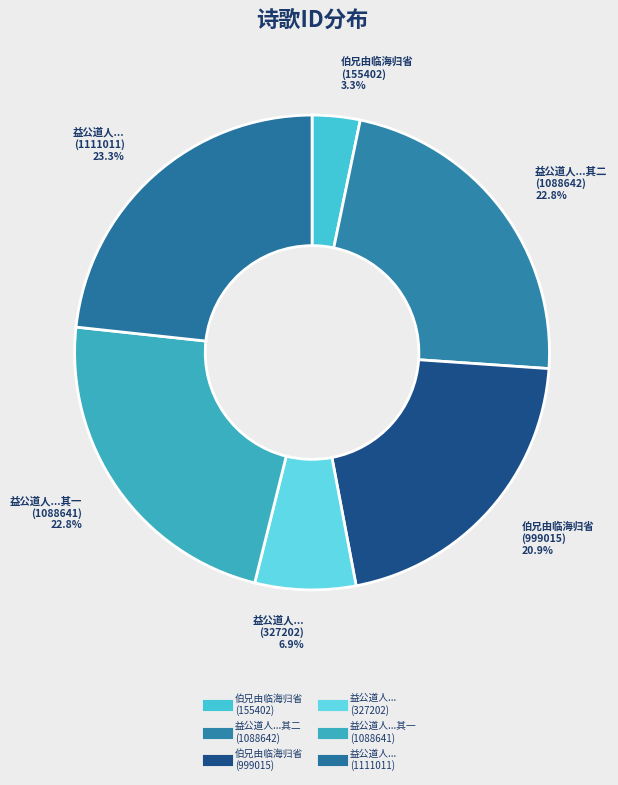

Rank the categories by value from highest to lowest.

益公道人相见信安道温陵旧游出示近诗因次其韵, 益公道人相见信安道温陵旧游出示近诗因次其韵 其二, 益公道人相见信安道温陵旧游出示近诗因次其韵 其一, 伯兄由临海归省出示近诗次韵奉别, 益公道人相见信安道温陵旧游出示近诗因次其韵, 伯兄由临海归省出示近诗次韵奉别